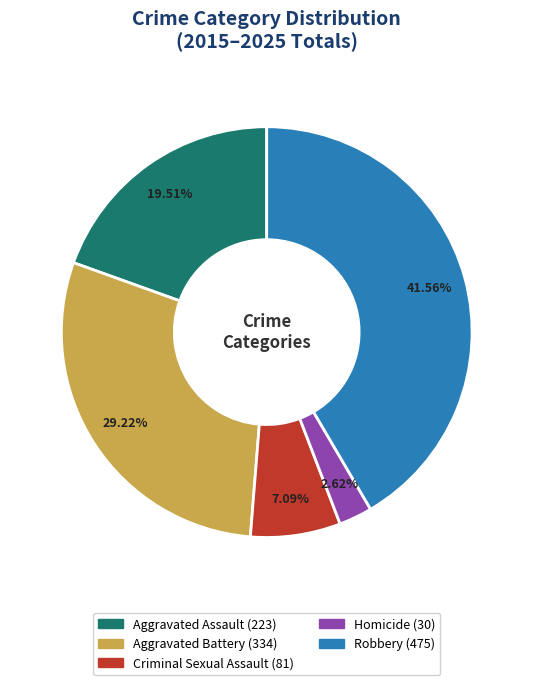

Combined, what portion of the pie is Criminal Sexual Assault and Aggravated Assault?

26.6%